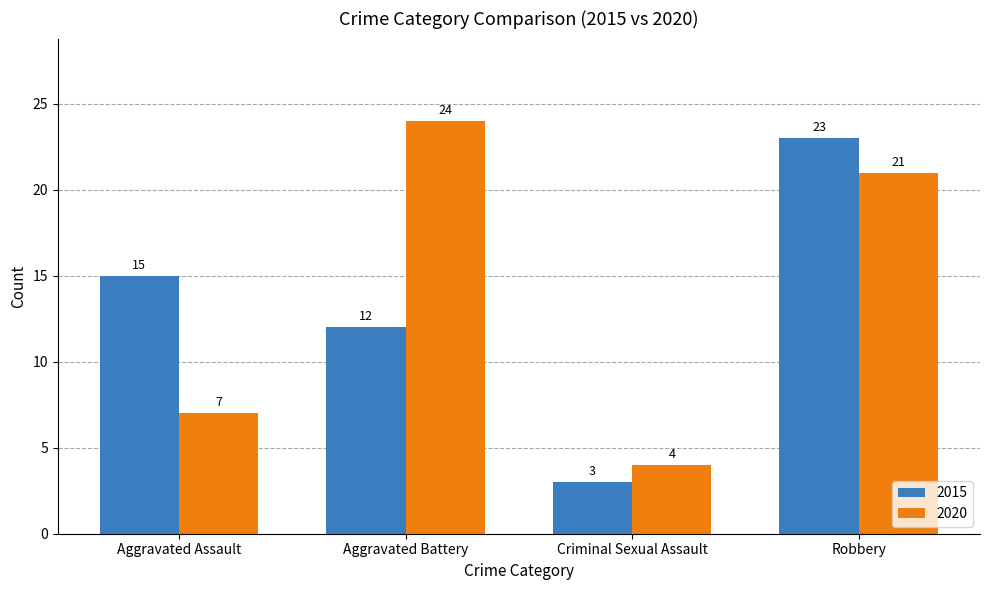

What are all the series names shown in the legend?

2015, 2020